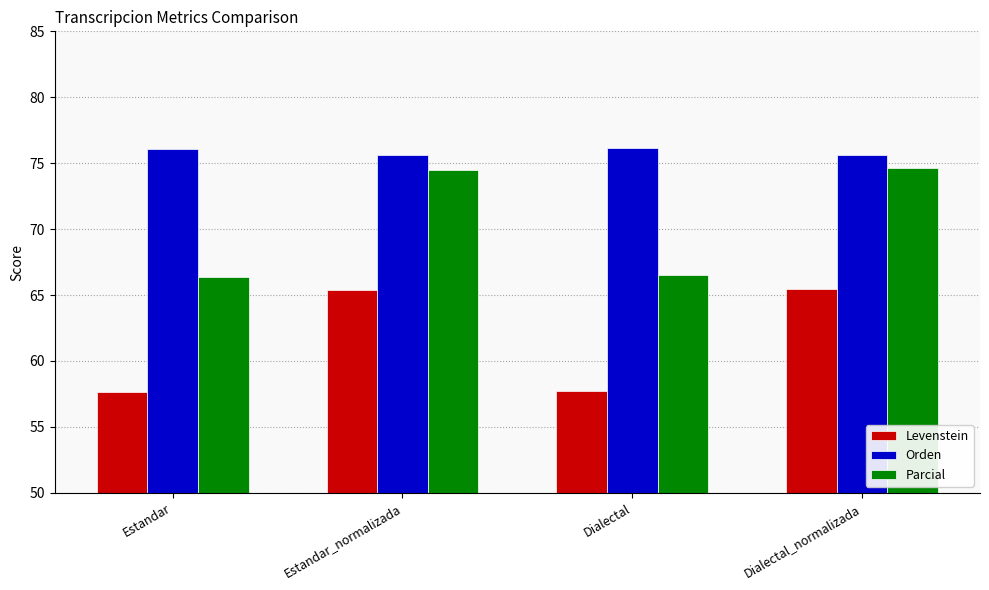

What is the smallest value displayed?

57.7